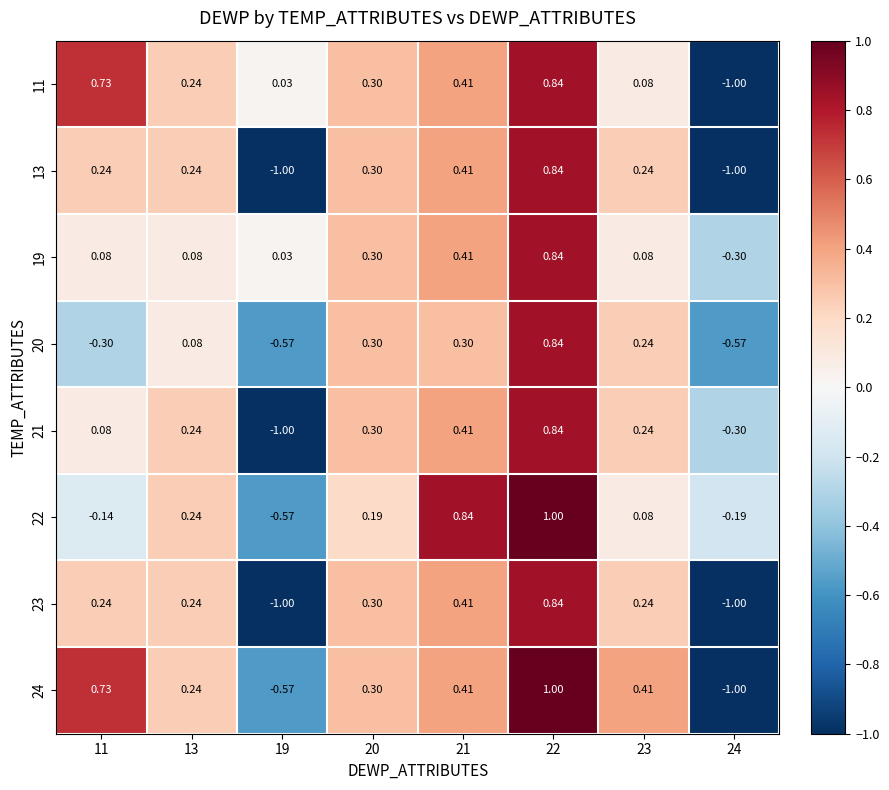

How many data points in 11 are less than 0?

1